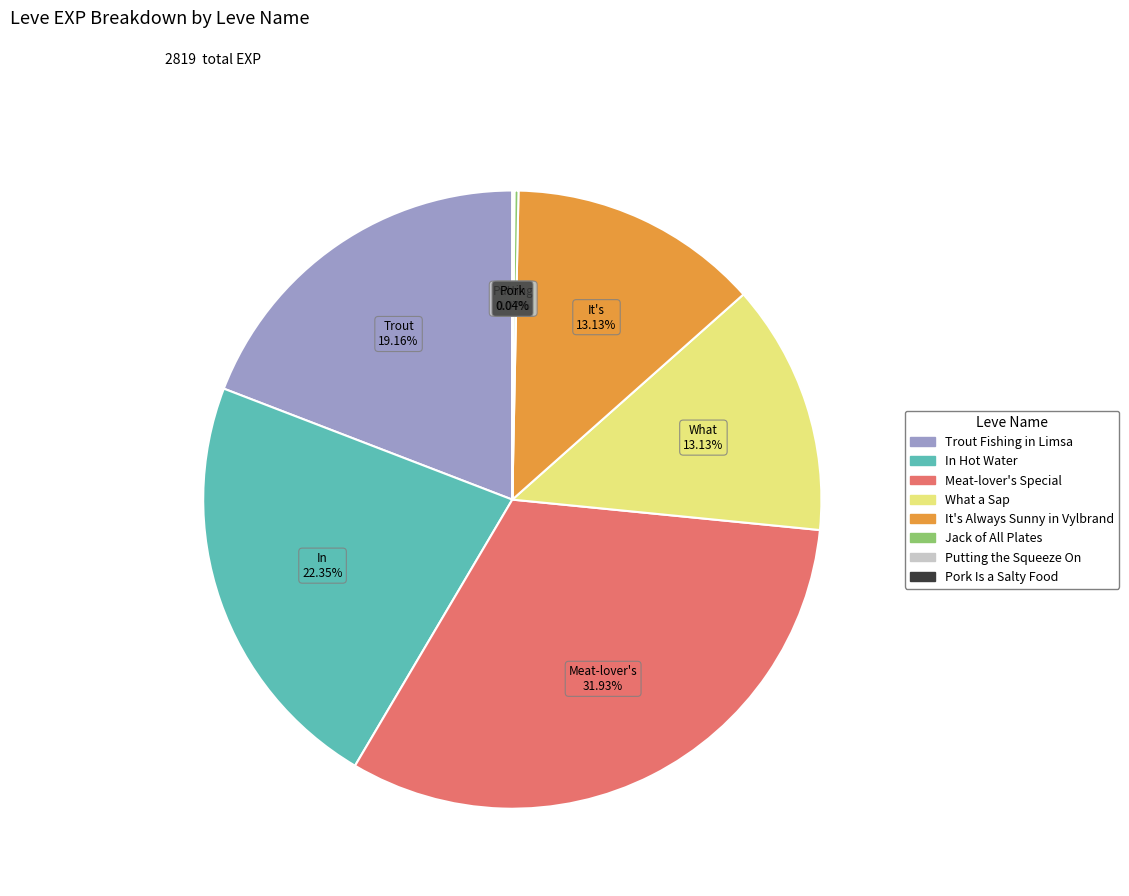

Does any single category account for the majority?

No